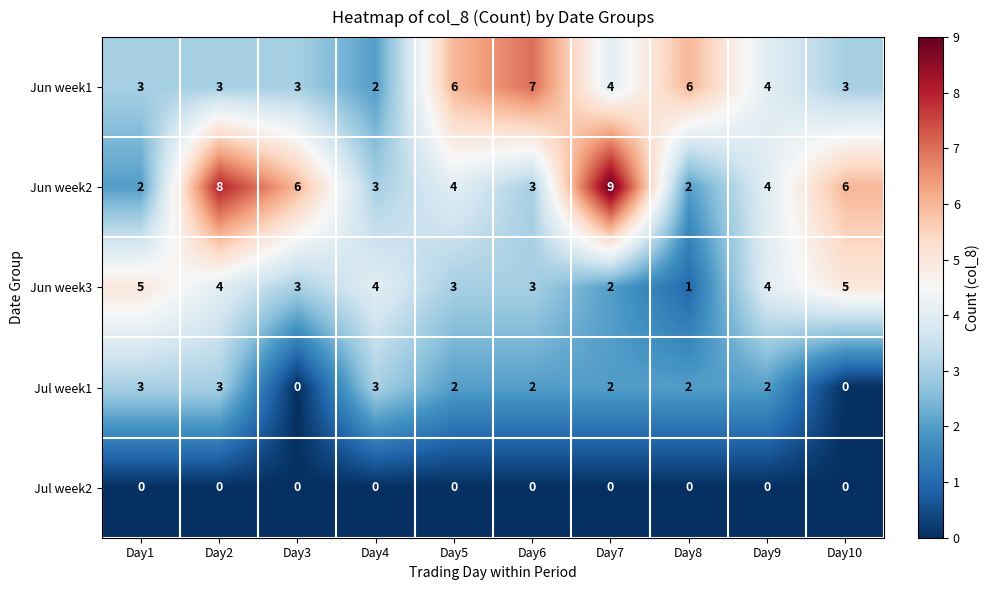

The value of Jul week1 at Day5 is 2. True or false?

True